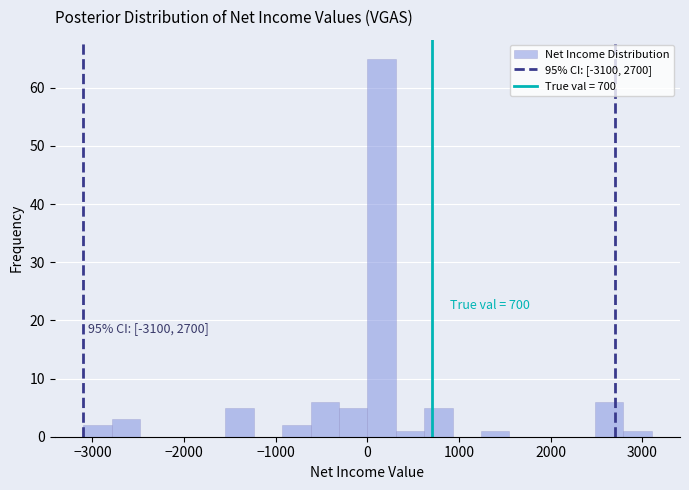

Around what value on the x-axis is the tallest bar? Give the approximate position of its centre, as read against the axis.

200